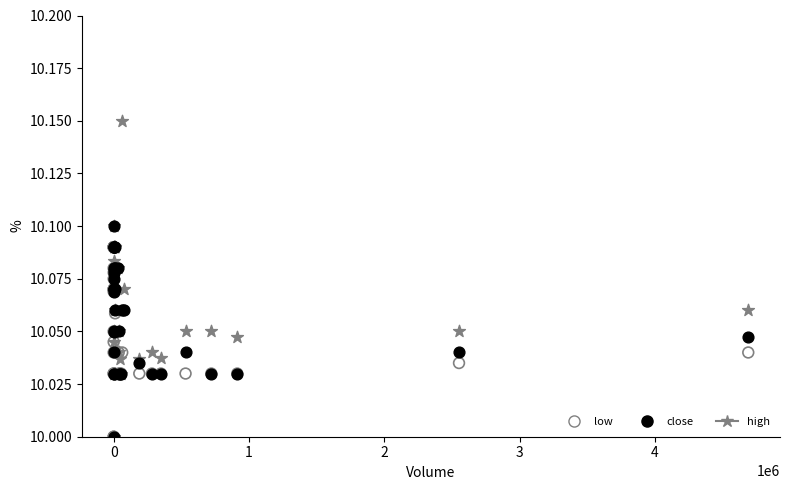

Which series has the largest Y range (max minus min)?

high